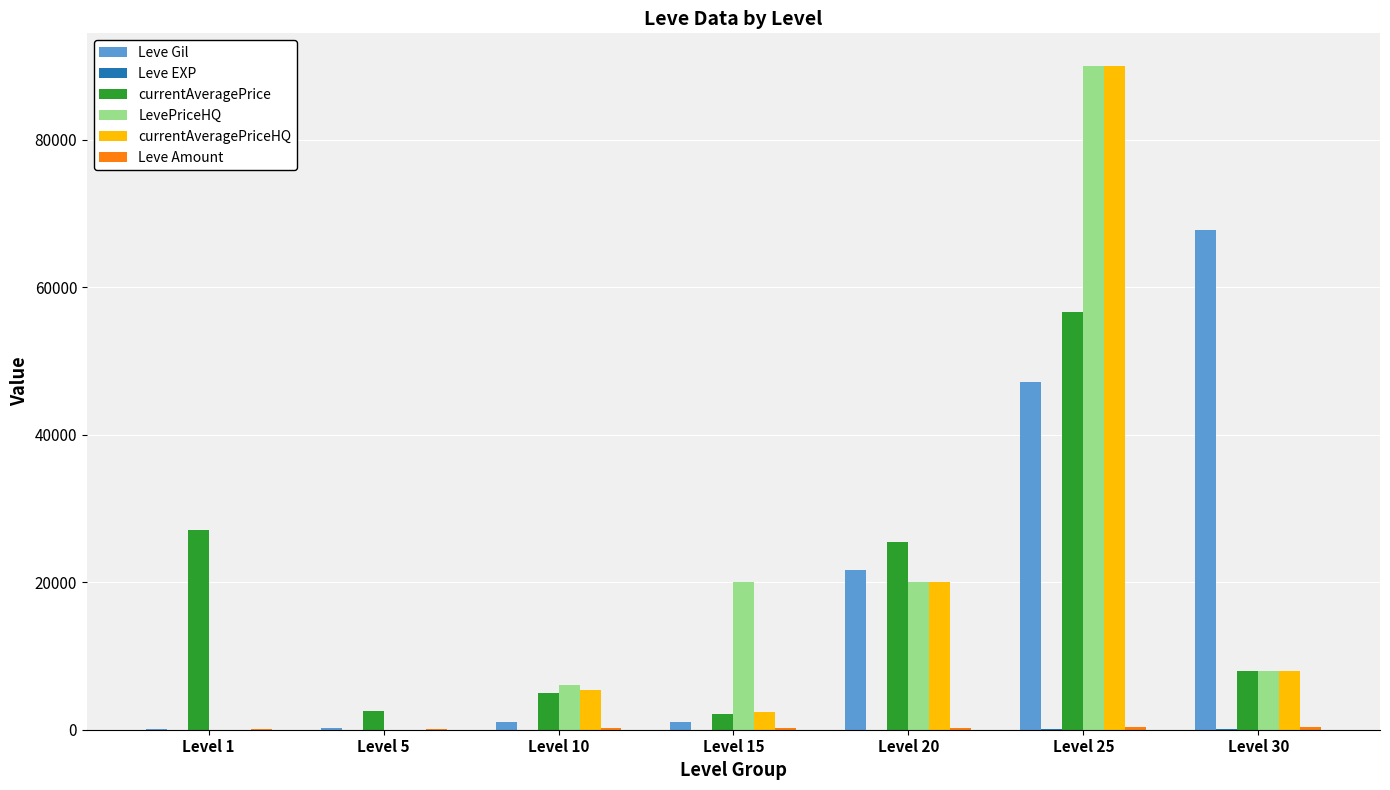

Which series changed the most between Level 1 and Level 30?

Leve Gil